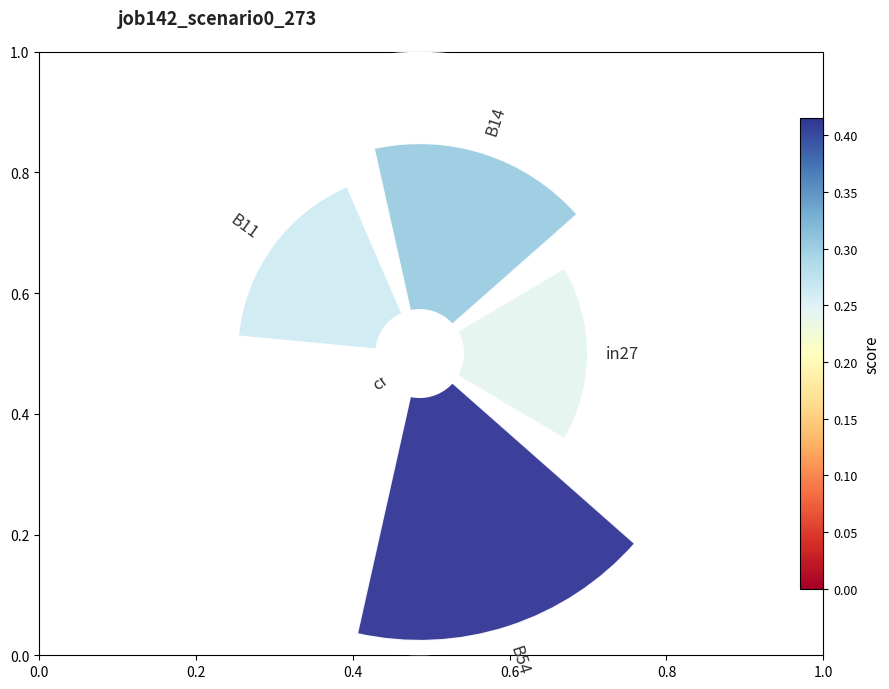

Which slice is the smallest?

cn12